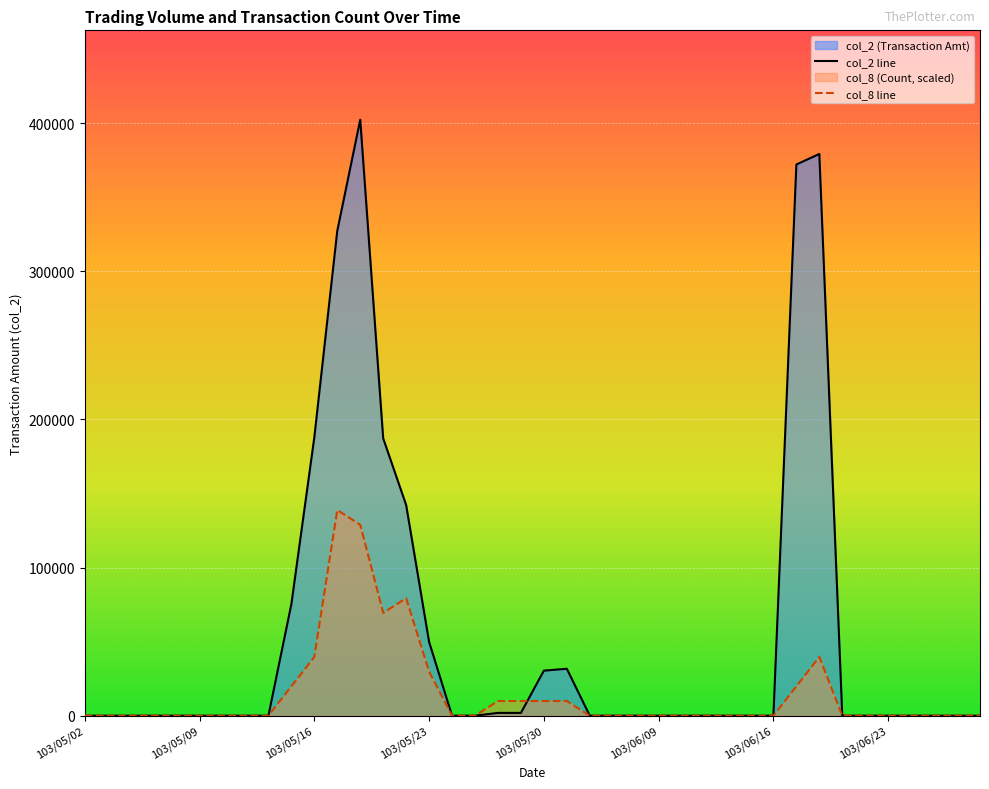

True or false: col_8 and col_2 intersect in this chart.

True